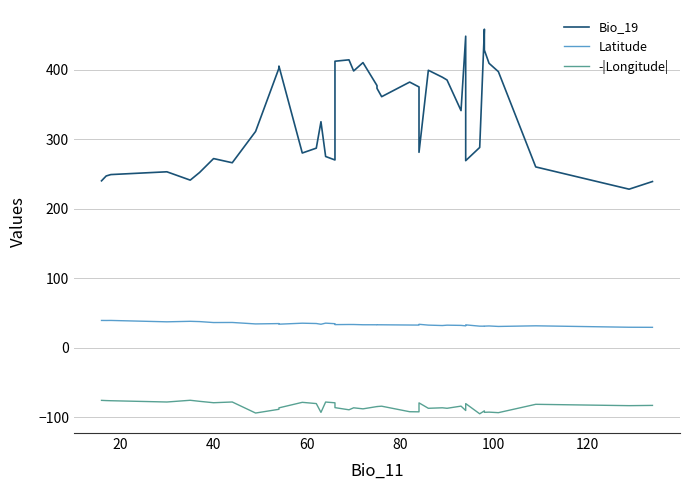

What is the highest value of the -|Longitude| series?

-75.6